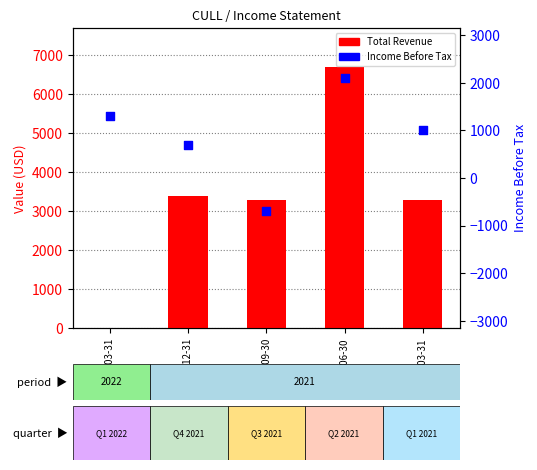

Which series has the widest spread of Y values?

Total Revenue